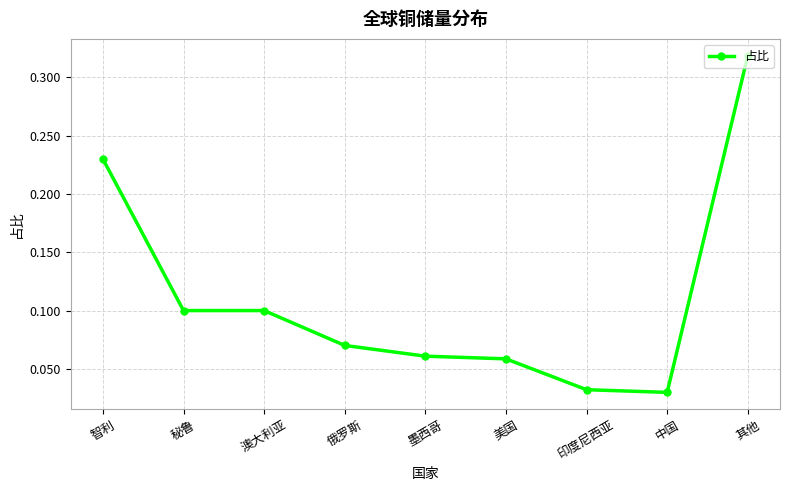

Count the values in the range 0 to 1.

9